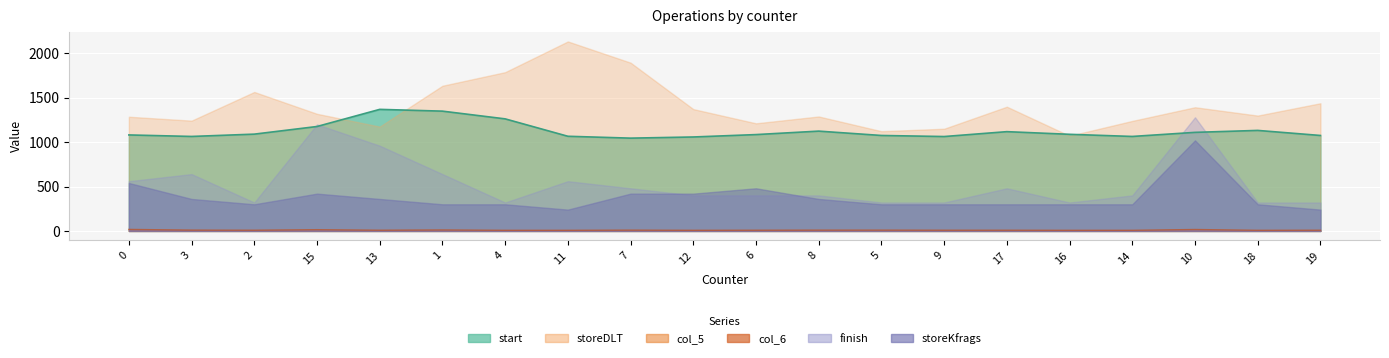

Is the value of start at 14 greater than the value of col_6 at 17?

Yes